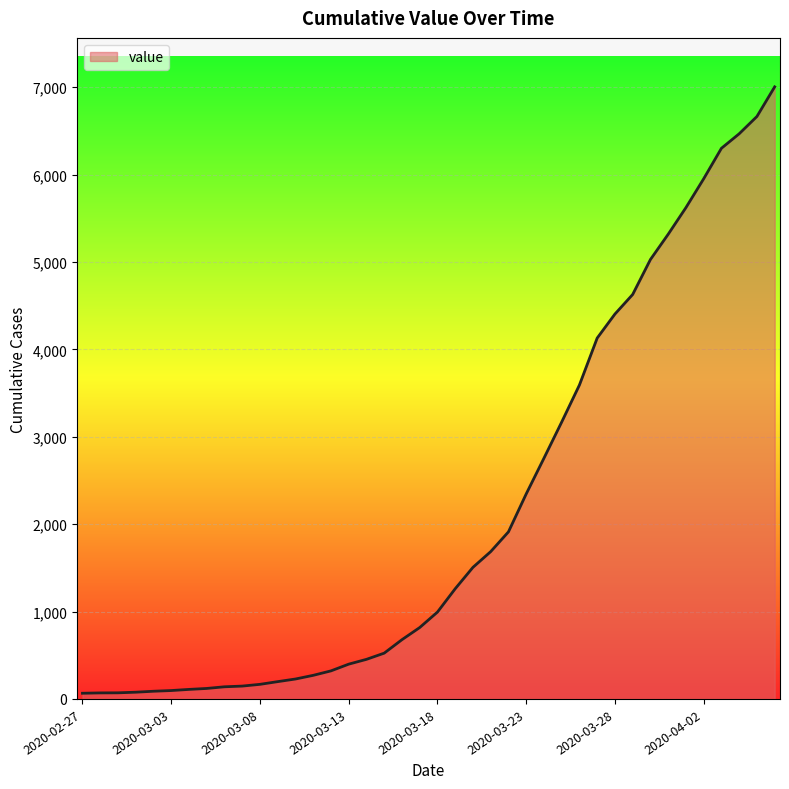

What is the maximum value shown in the chart?

7005